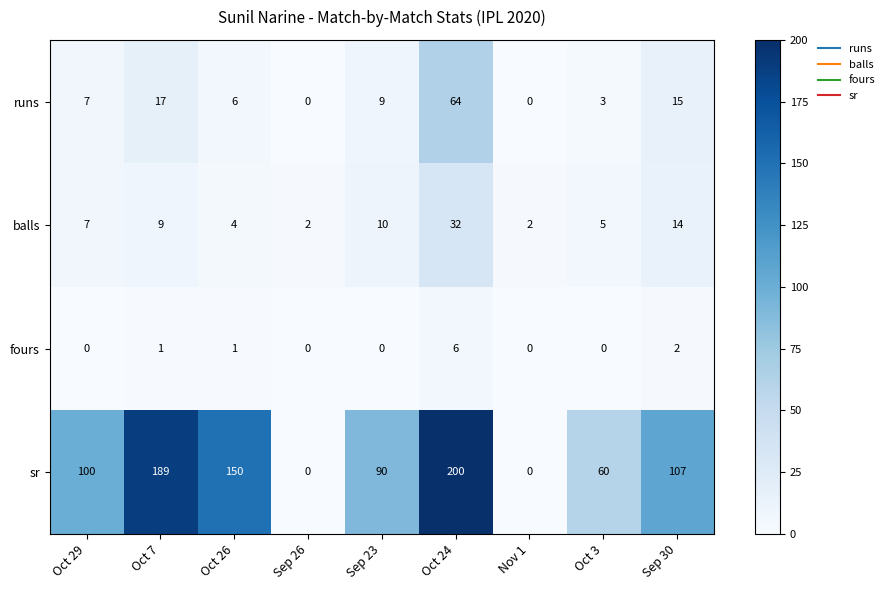

Is it true that runs equals 32 at Sep 26?

False